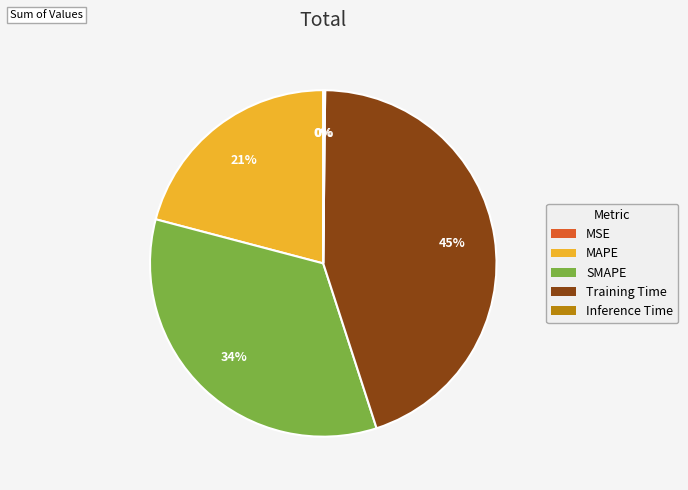

To the nearest percent, what is the difference between the largest and smallest slice percentages?

45%